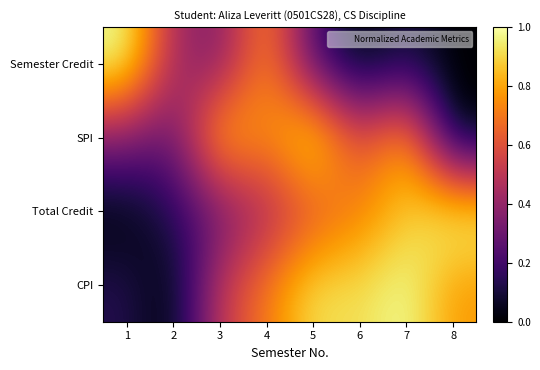

Reading left to right, extract all data points from this chart.

Semester Credit: 1=1.0	2=0.4	3=0.3	4=0.8	5=0.2	6=0.0	7=0.1	8=0.0
SPI: 1=0.4	2=0.3	3=0.9	4=0.7	5=1.0	6=0.6	7=0.8	8=0.0
Total Credit: 1=0.0	2=0.1	3=0.3	4=0.5	5=0.6	6=0.7	7=0.9	8=1.0
CPI: 1=0.1	2=0.0	3=0.5	4=0.7	5=0.9	6=0.9	7=1.0	8=0.8